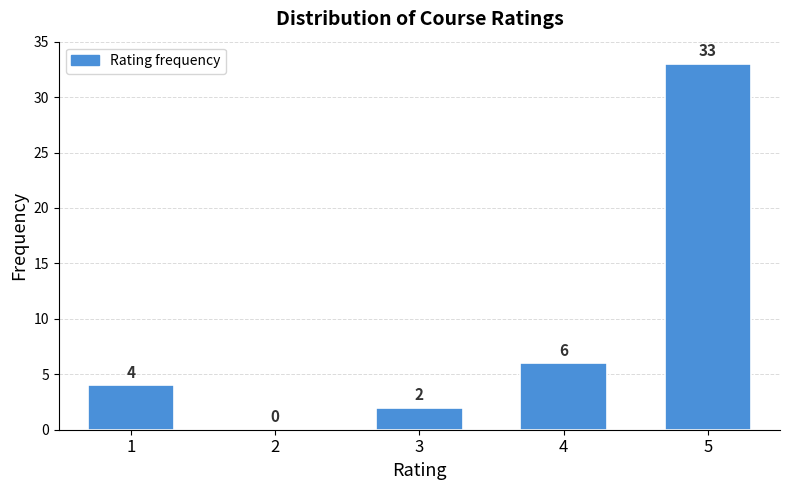

Reading left to right, extract all data points from this chart.

1=4	2=0	3=2	4=6	5=33